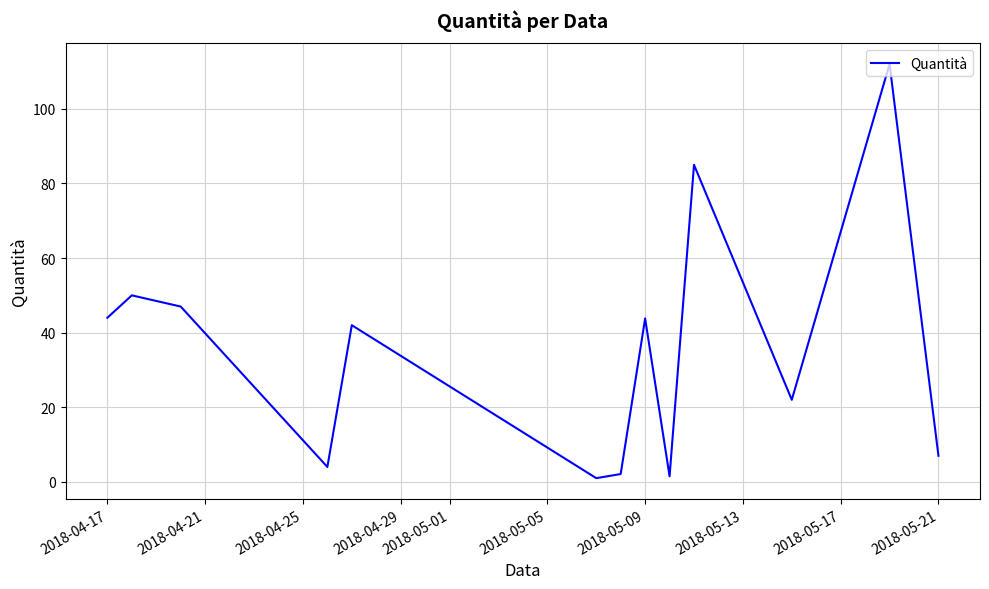

What is the difference between the maximum and minimum values?

111.0